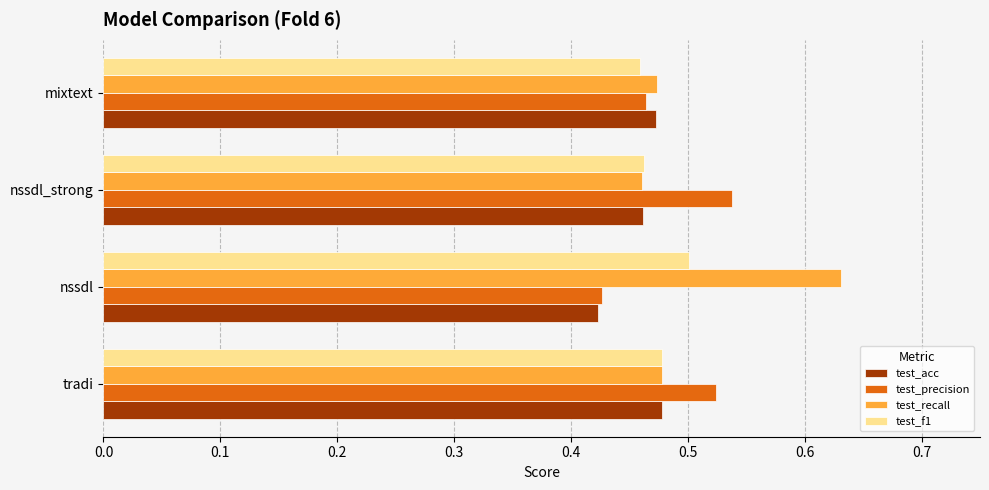

How many test_recall values are between 0 and 1?

4